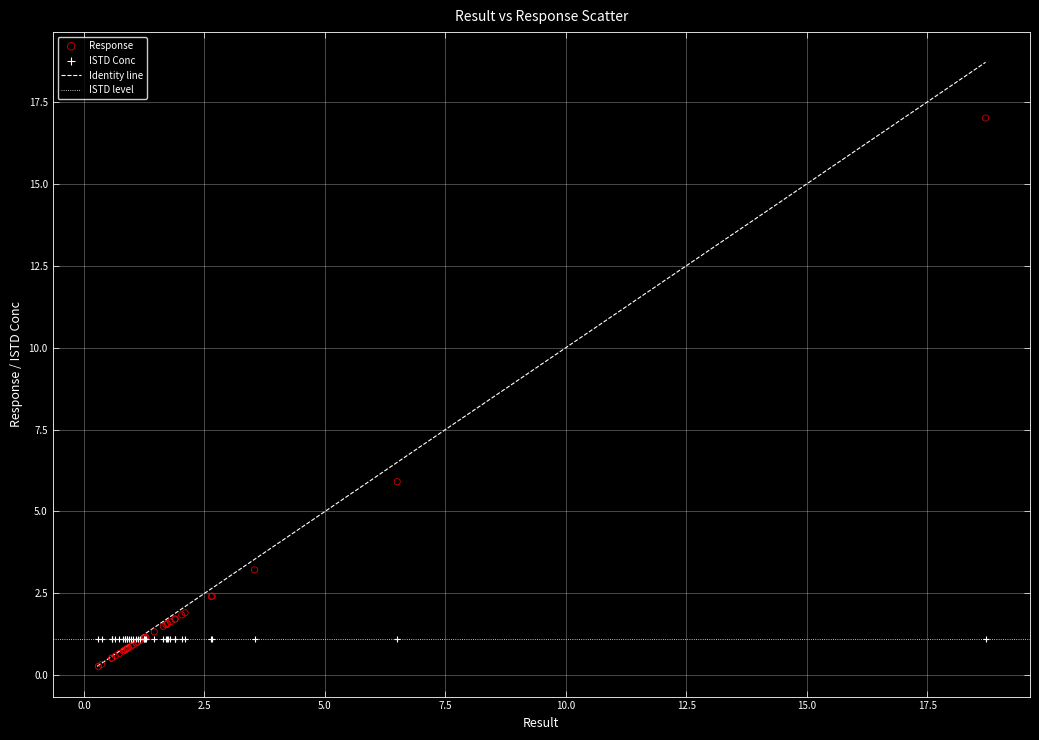

Across all series, what Y value is closest to 8?

5.9